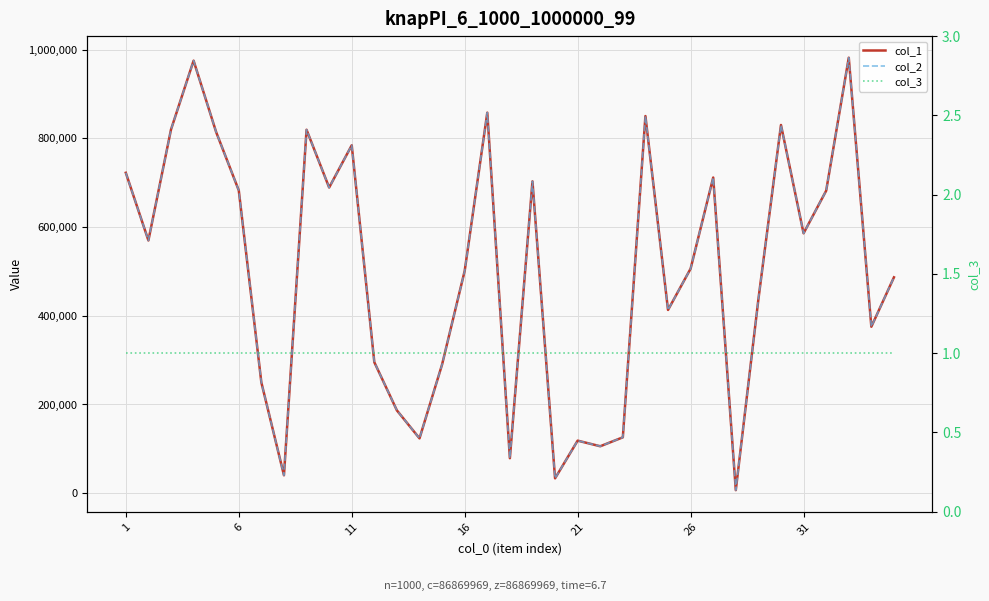

The value of col_2 at 19 is 51585. True or false?

False